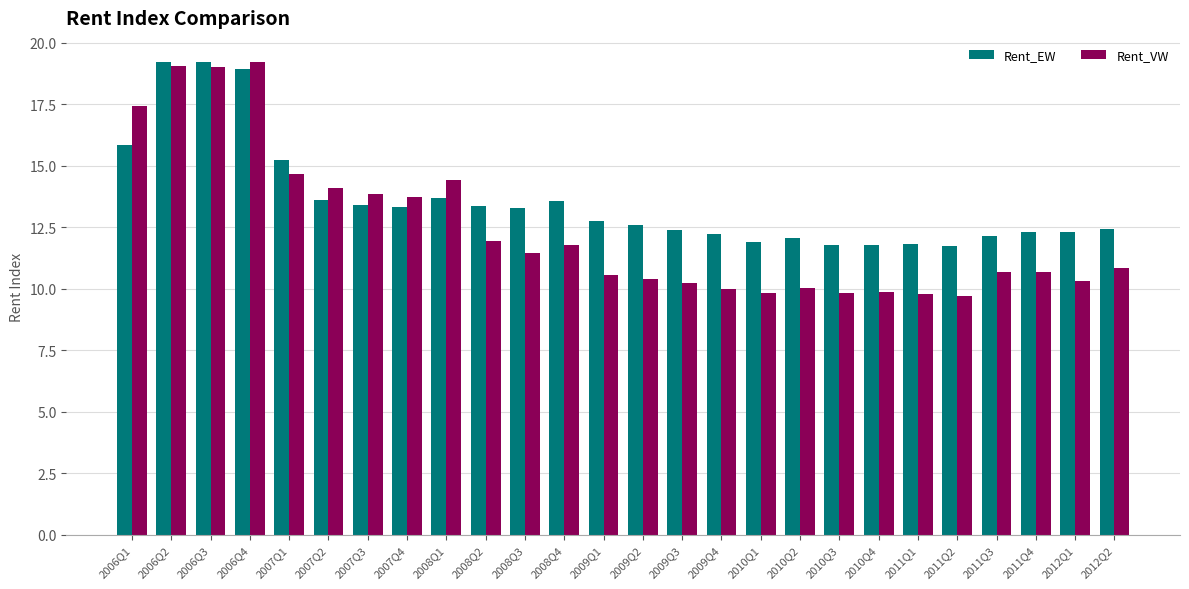

At how many categories does at least one series exceed 16?

4